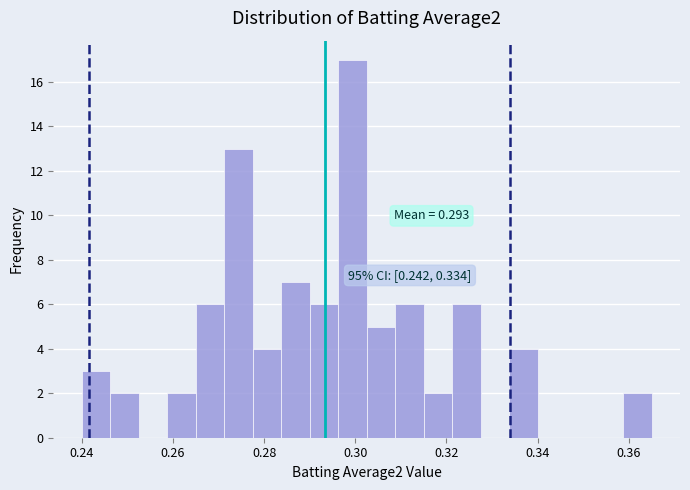

Read against the x-axis, roughly where is the centre of the tallest bar?

0.300